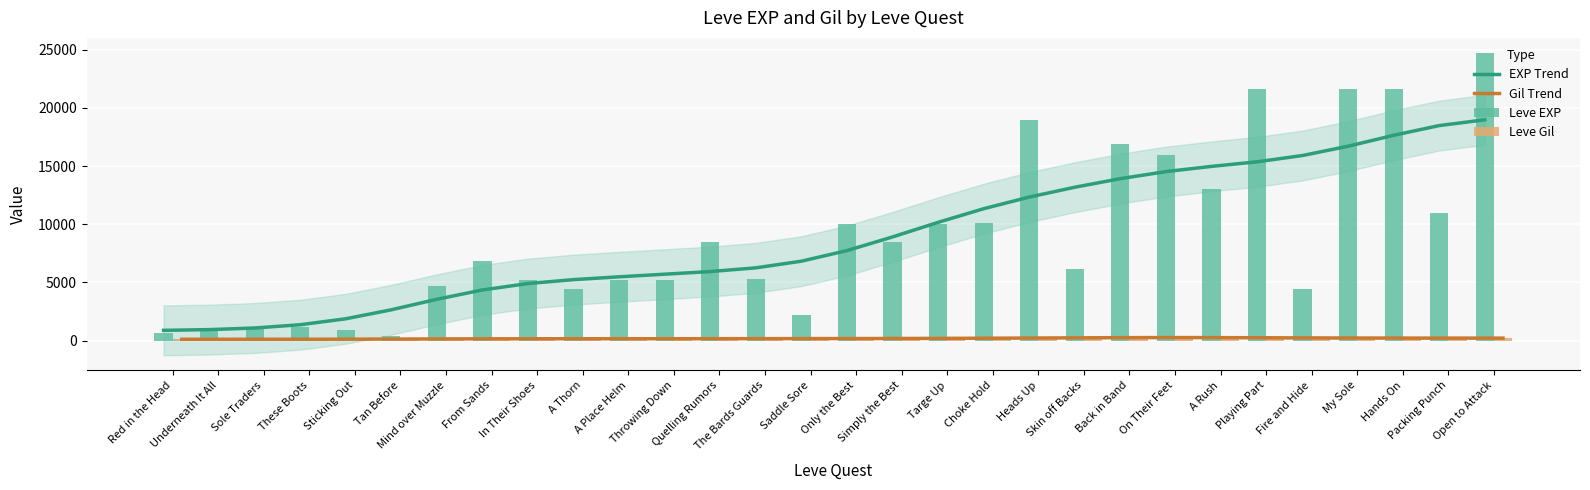

What is the greatest value displayed?

24710